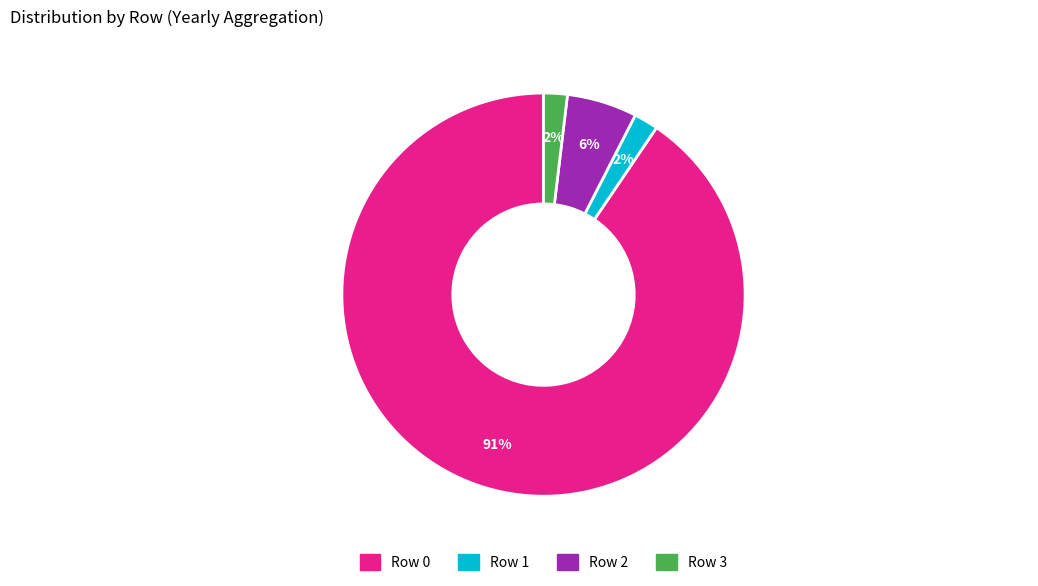

To the nearest percent, what is the average slice percentage?

25%